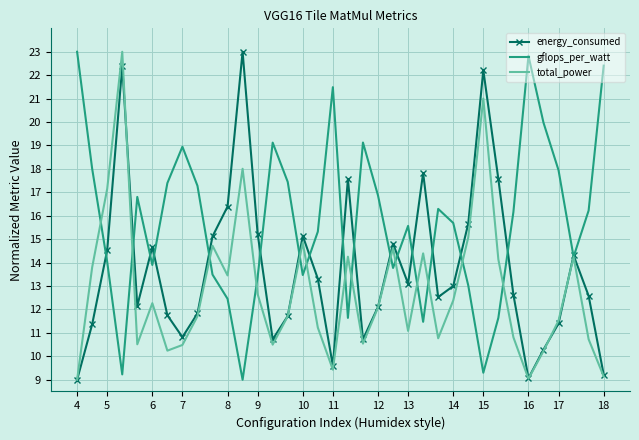

Which series has the largest total across all categories?

gflops_per_watt